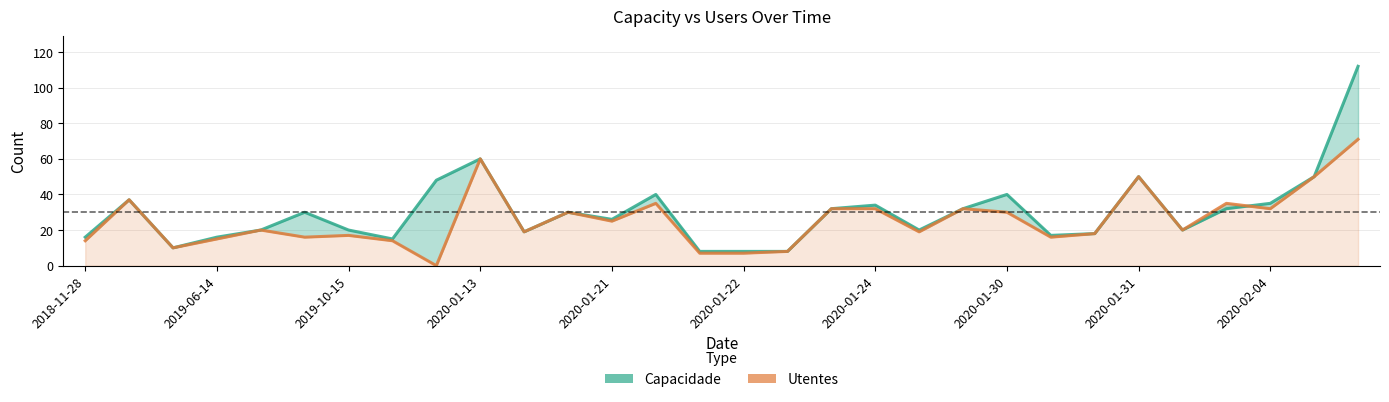

The Utentes series shows 16 at 22. True or false?

True